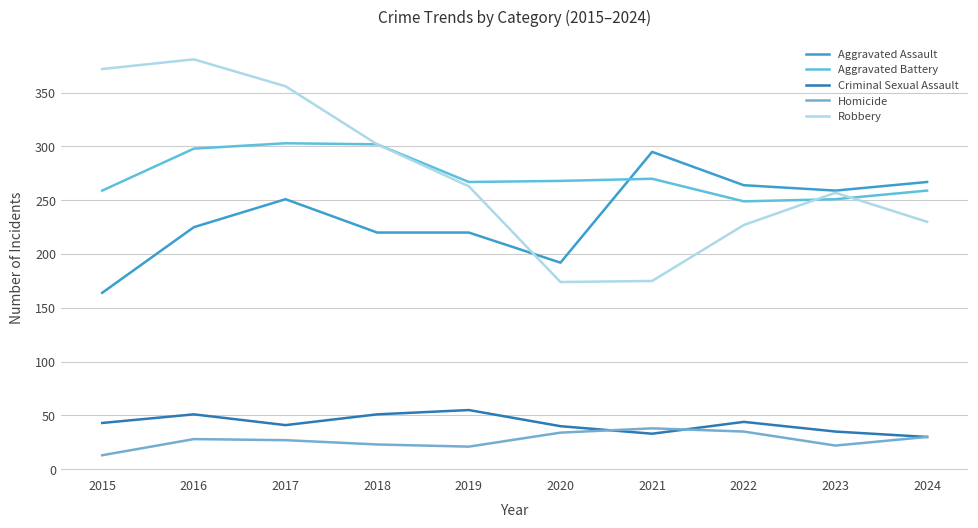

True or false: Aggravated Battery has a value of 249 at 2022.

True